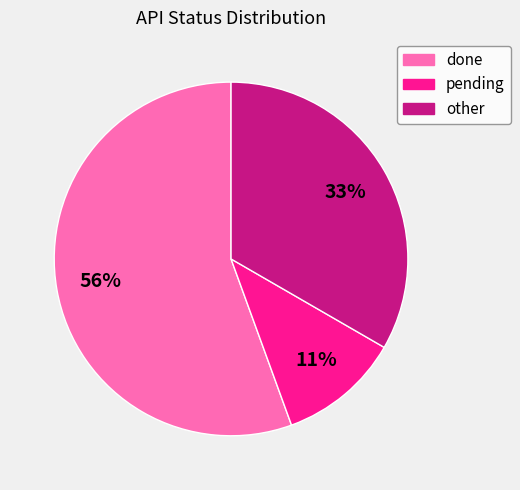

Do pending and done together represent more than half of the pie?

Yes